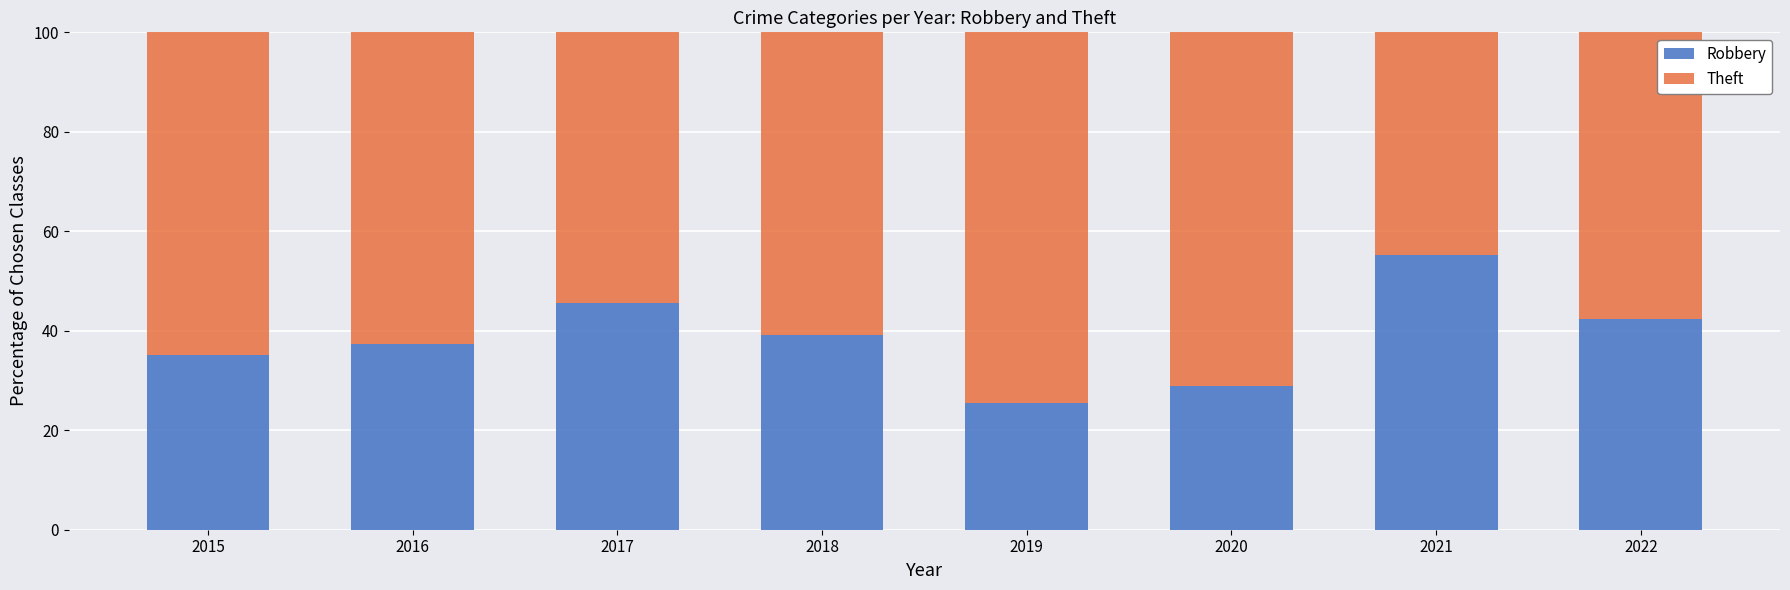

Reading left to right, list the values for the Robbery series.

2015=35.2	2016=37.3	2017=45.7	2018=39.1	2019=25.4	2020=28.9	2021=55.3	2022=42.4